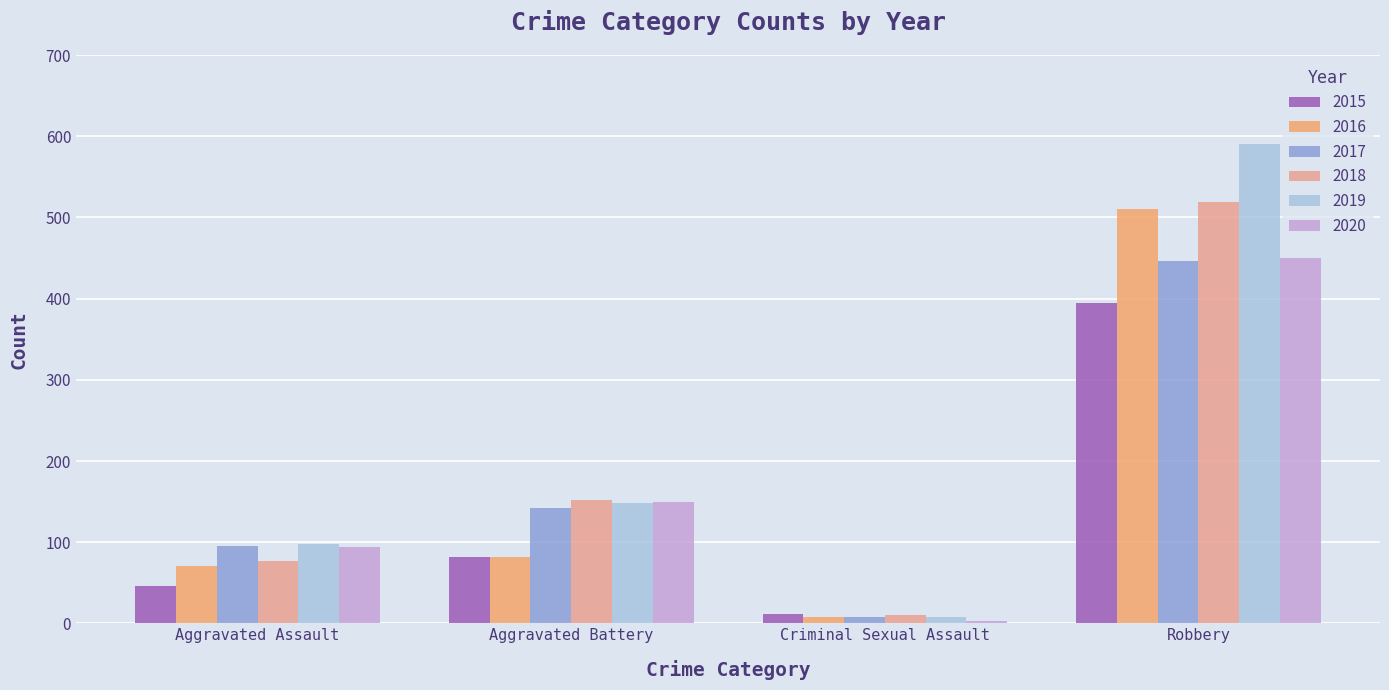

True or false: 2019 has a value of 148 at Aggravated Battery.

True